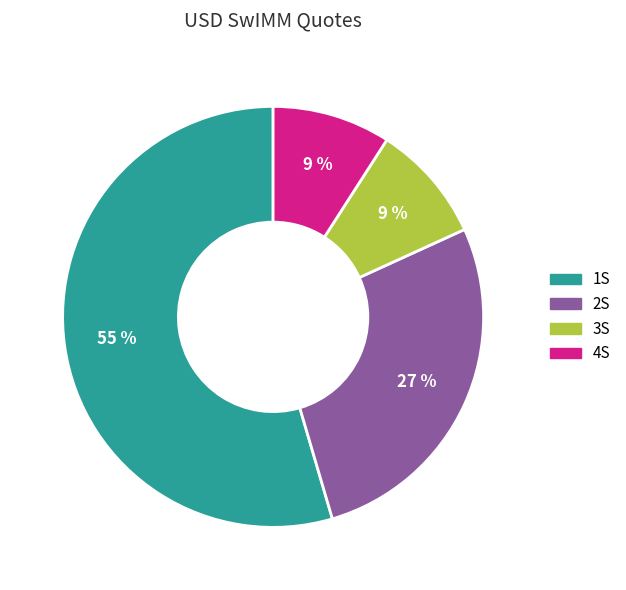

How many segments does this pie chart have?

4